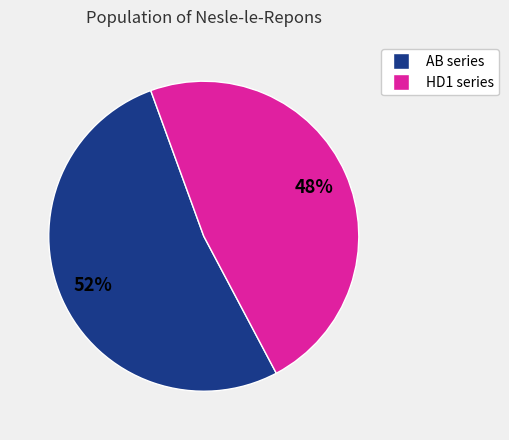

How many slices are in this pie chart?

2